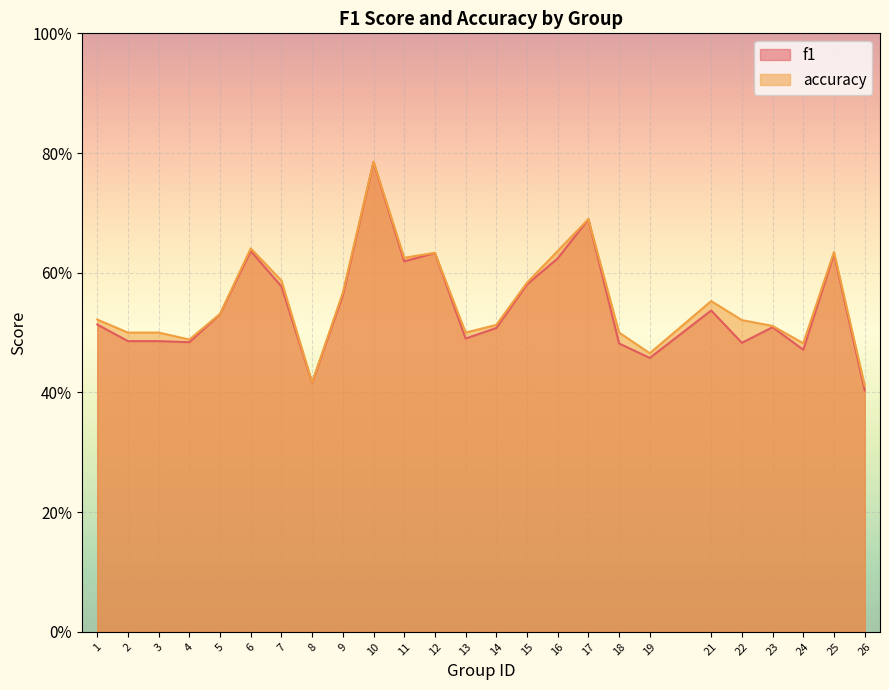

At which category is the sum across all series the highest?

10